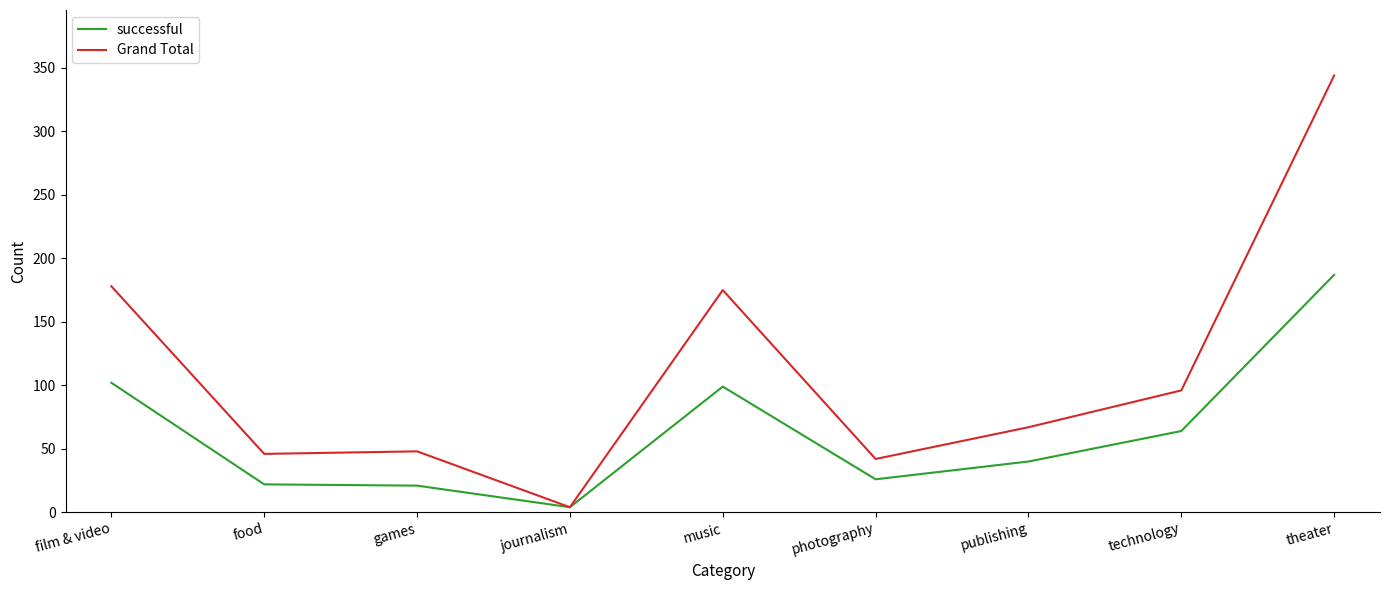

At which category does the chart reach its peak across all series?

theater